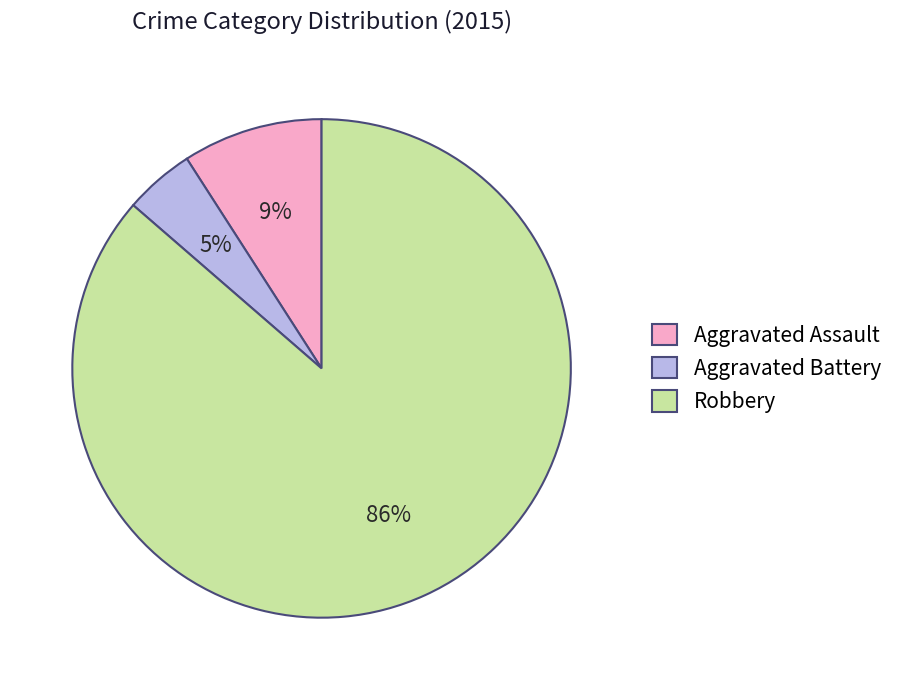

Between Aggravated Assault and Aggravated Battery, which is larger?

Aggravated Assault